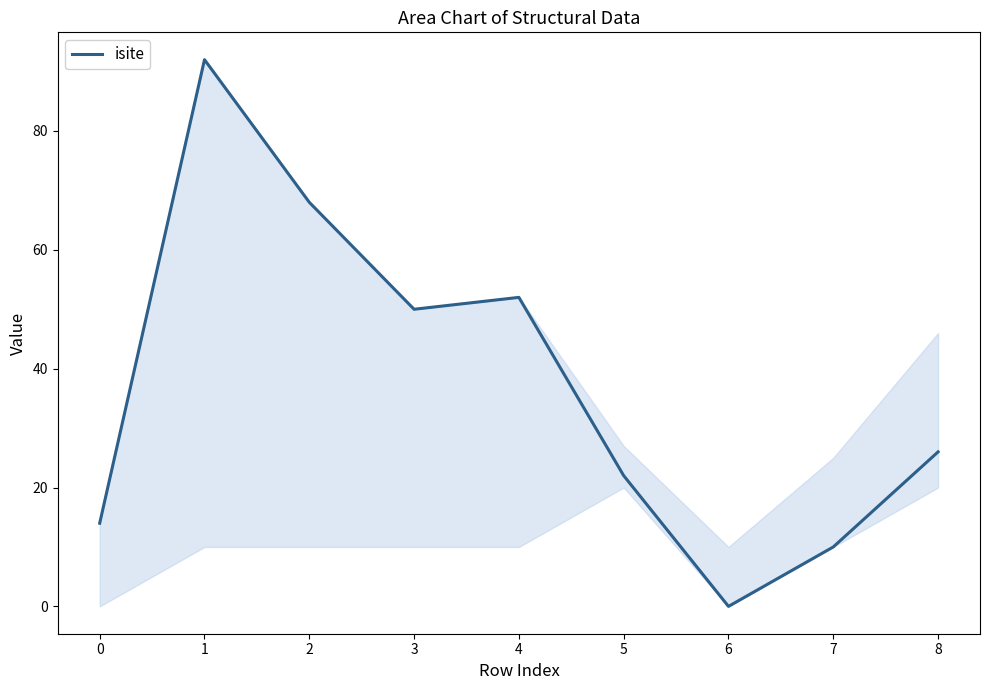

What is the difference between the values at 1 and 8?

66